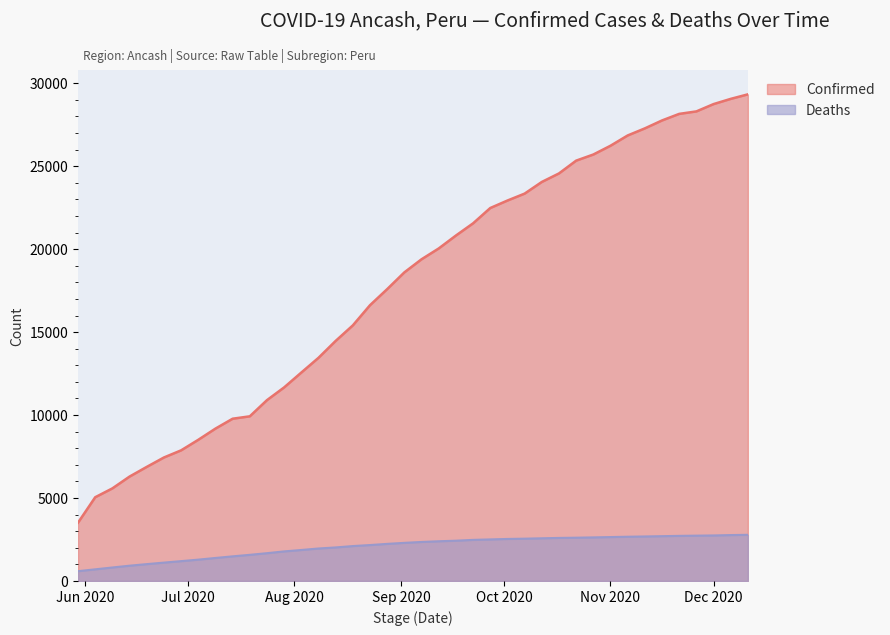

What is the label of the 9th point from the left?

2020-07-09